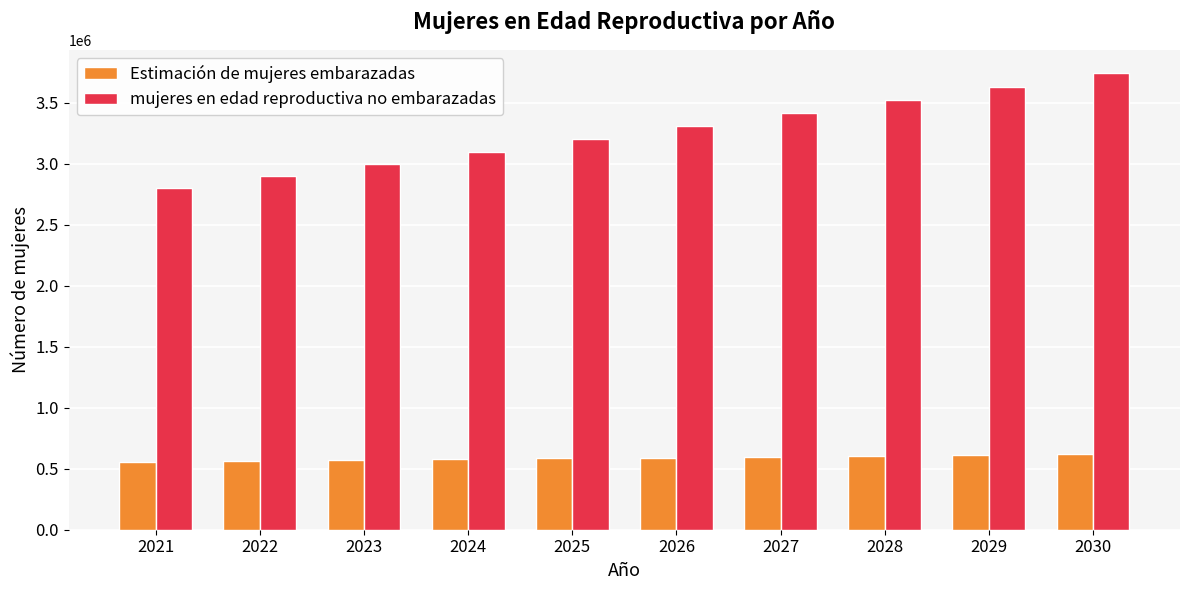

What is the difference between the maximum and minimum values in the Estimación de mujeres embarazadas series?

63420.8